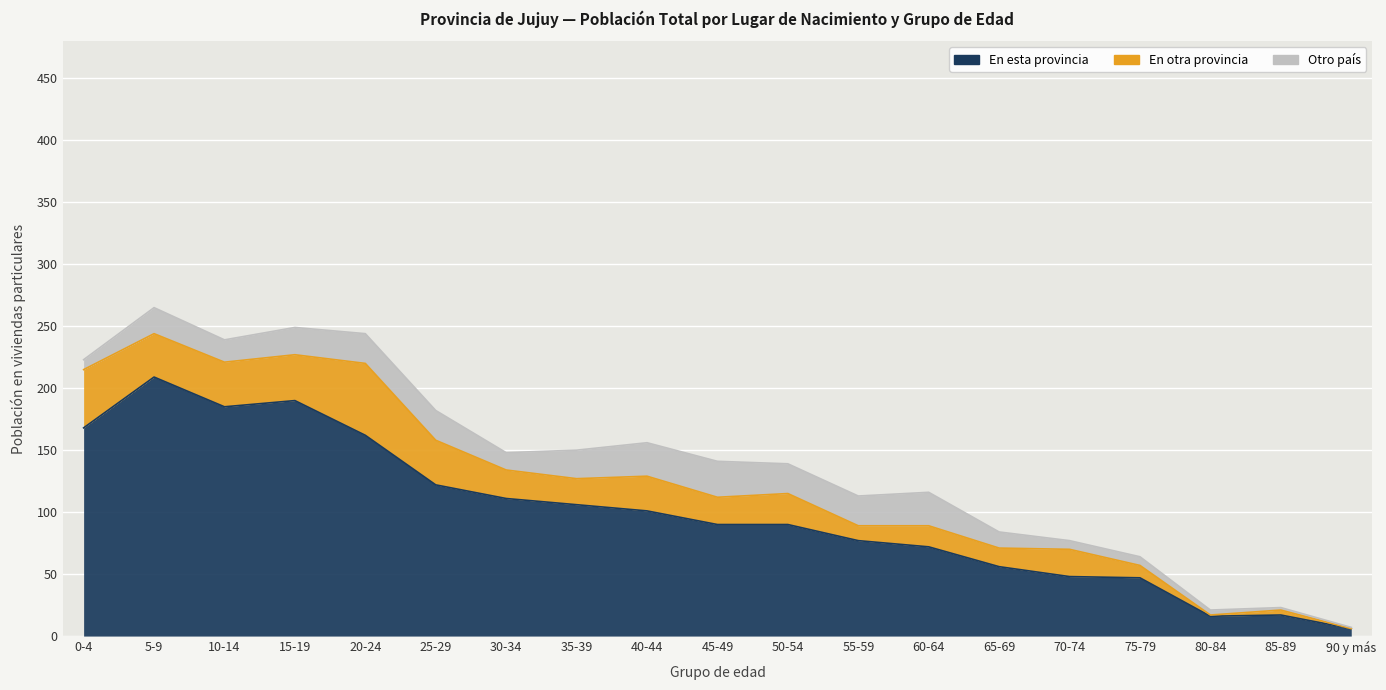

Which series changed the most between 10-14 and 20-24?

En esta provincia